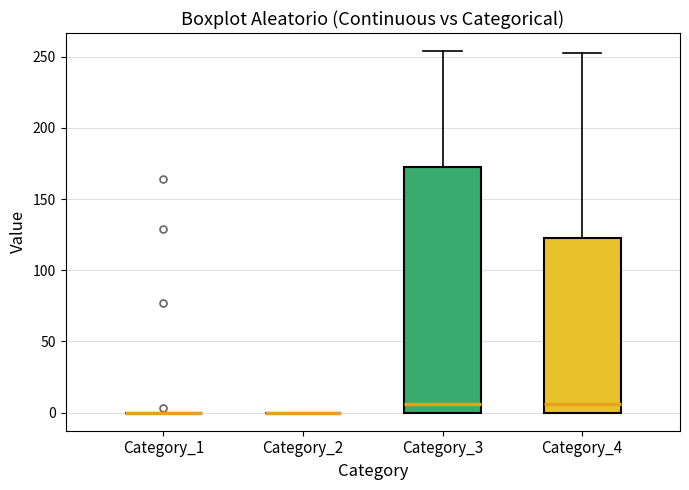

Where does the upper whisker of the box for Category_4 end on the y-axis? The values are not printed on the chart, so give them approximately, as read against the axis.

255